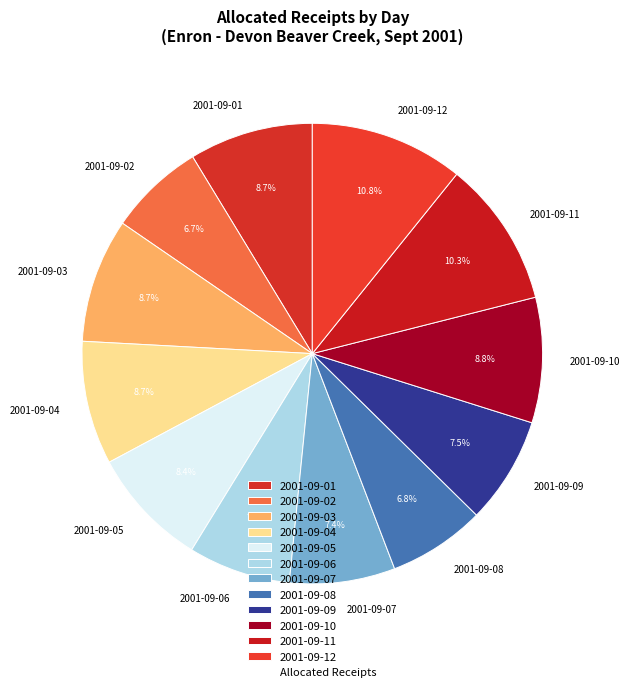

True or false: 2001-09-02 accounts for 1% of the total.

False